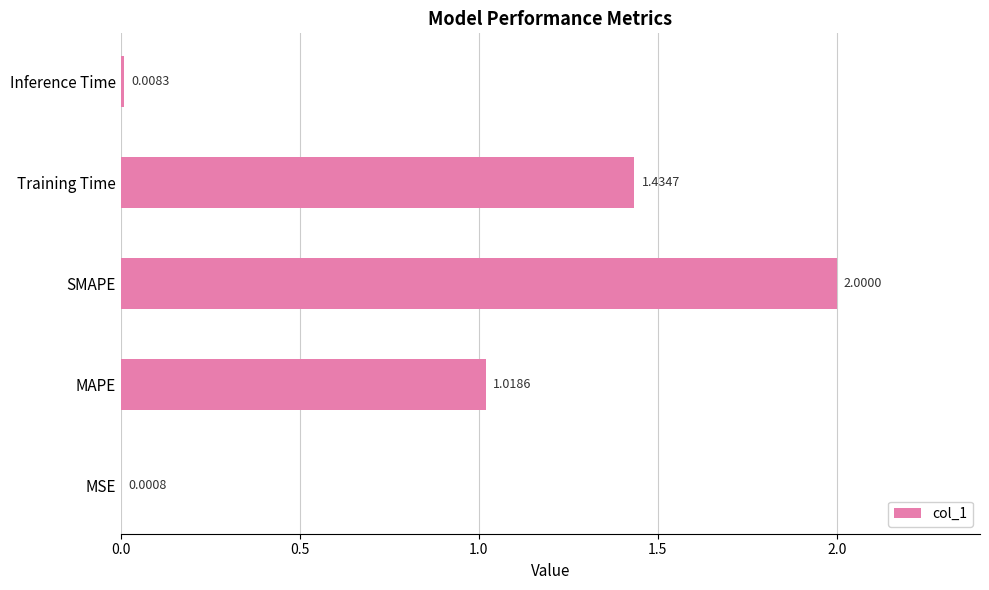

Are the bars grouped side by side (vs. stacked)?

No